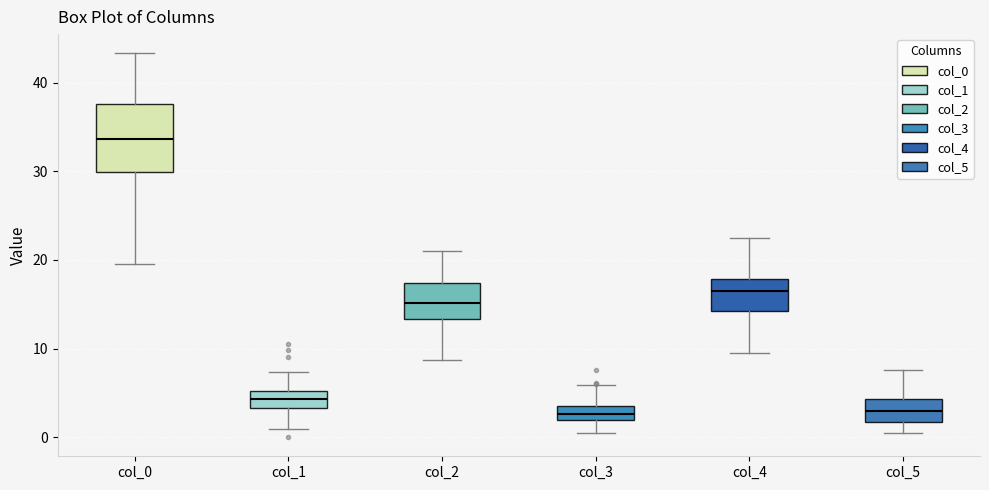

Reading left to right, read every box against the y-axis: the position of its median line, the range the box covers, and the ends of its whiskers. The values are not printed on the chart, so give them approximately, as read against the axis.

col_0: median 34, box 30 to 38, whiskers 20 to 43
col_1: median 4, box 3 to 5, whiskers 1 to 7
col_2: median 15, box 13 to 17, whiskers 9 to 21
col_3: median 3, box 2 to 4, whiskers 0 to 6
col_4: median 16, box 14 to 18, whiskers 10 to 23
col_5: median 3, box 2 to 4, whiskers 0 to 8